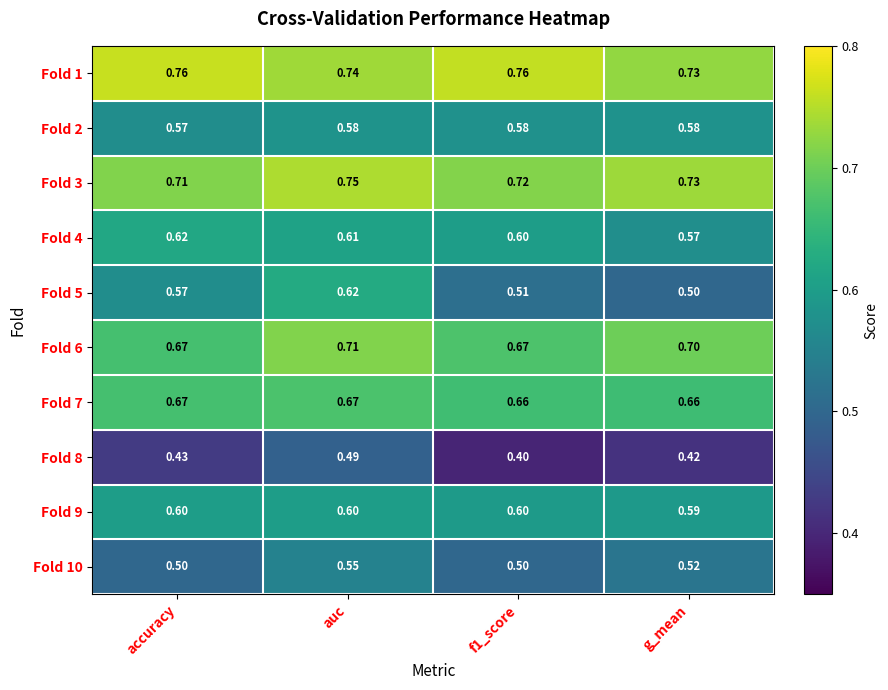

Is the value of Fold 10 at auc greater than the value of Fold 7 at f1_score?

No